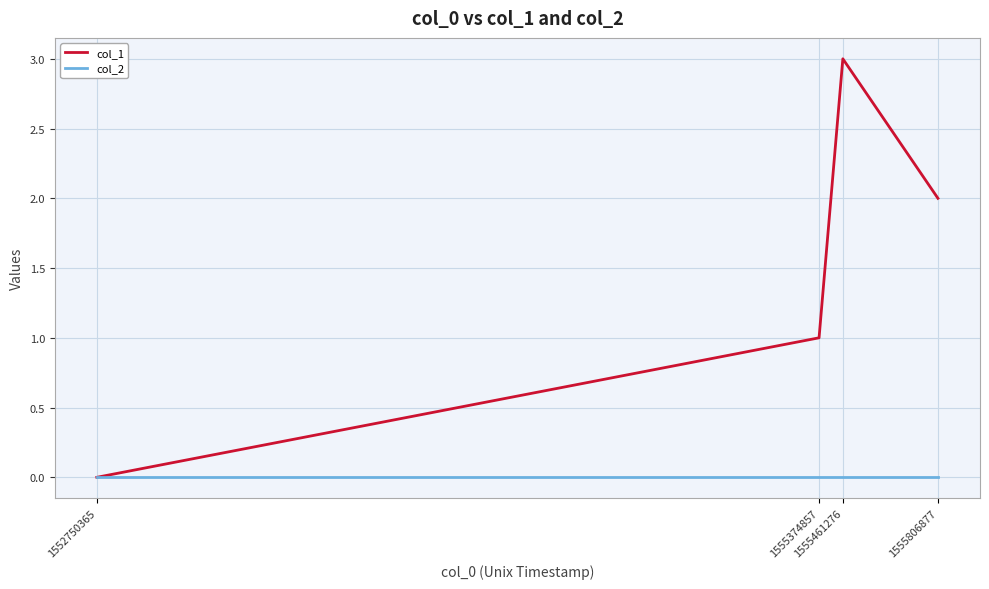

What are all the series names shown in the legend?

col_1, col_2